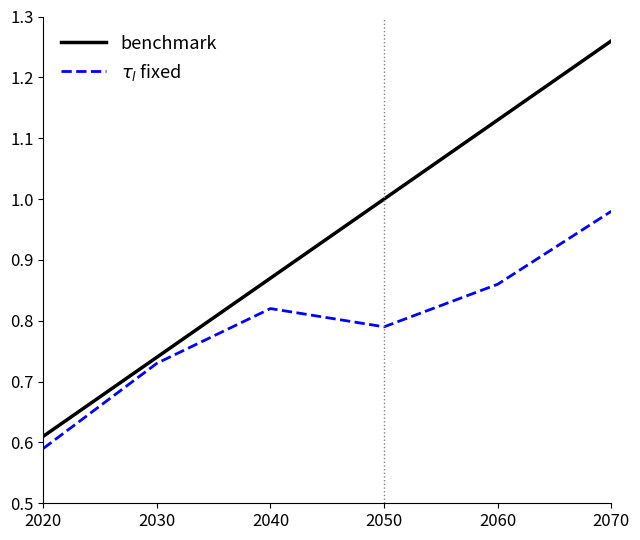

List the series in order of their overall mean, lowest first.

$\tau_l$ fixed, benchmark